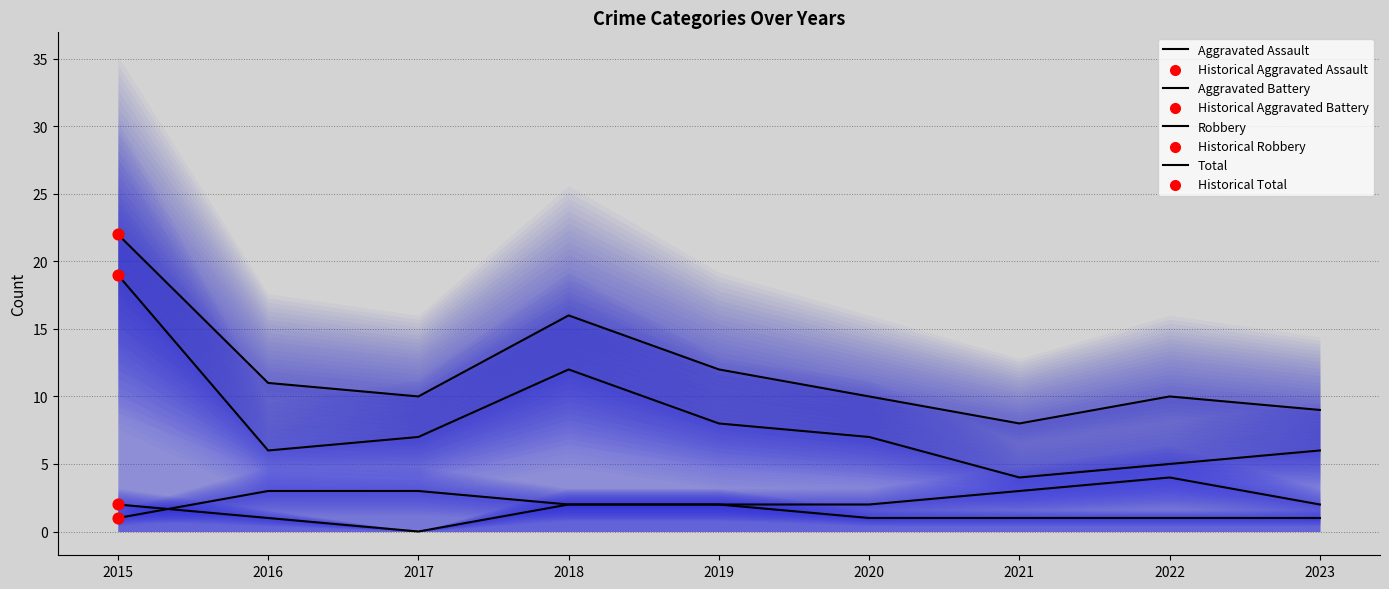

Which series has the largest total across all categories?

Total